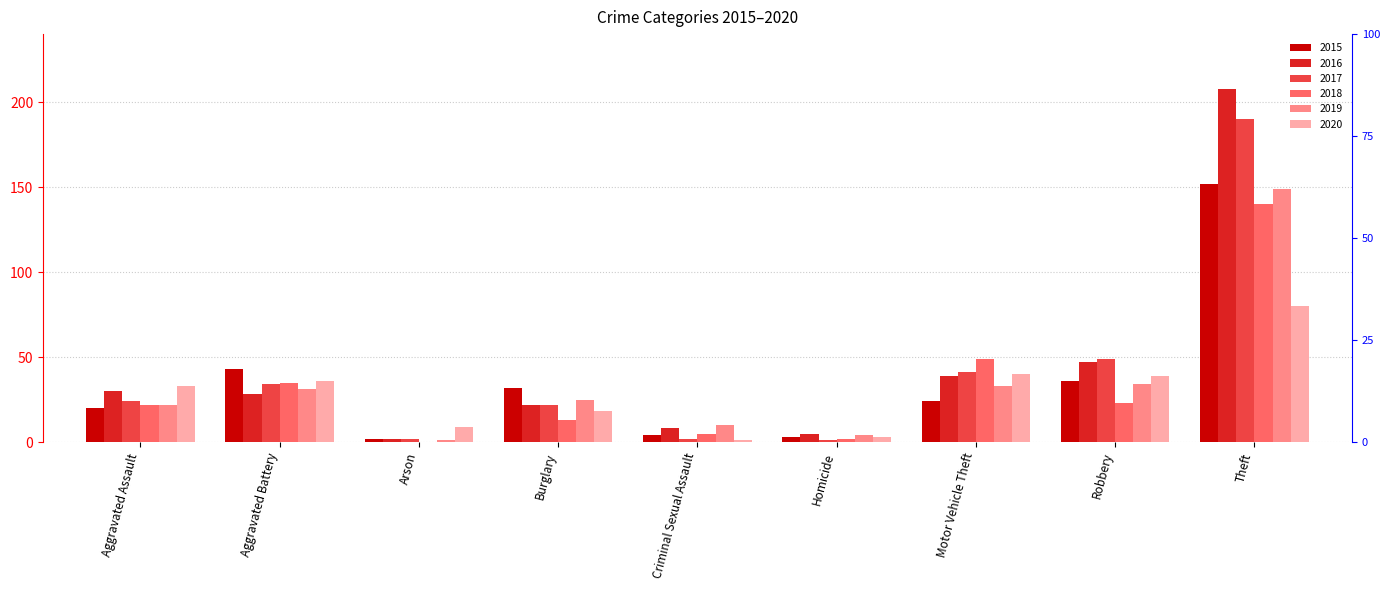

Between Aggravated Battery and Arson, which series saw the biggest shift?

2015